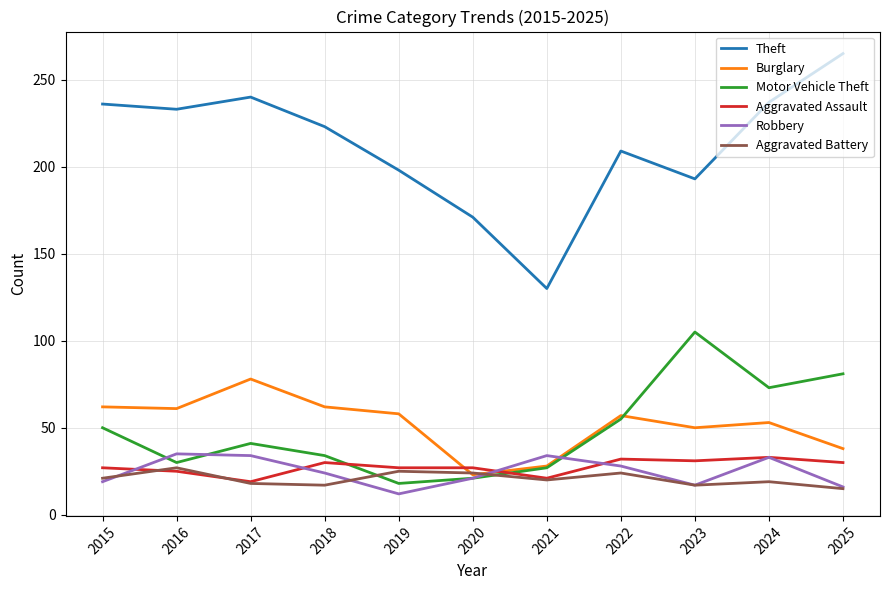

What is the spread (max minus min) of values at 2022?

185